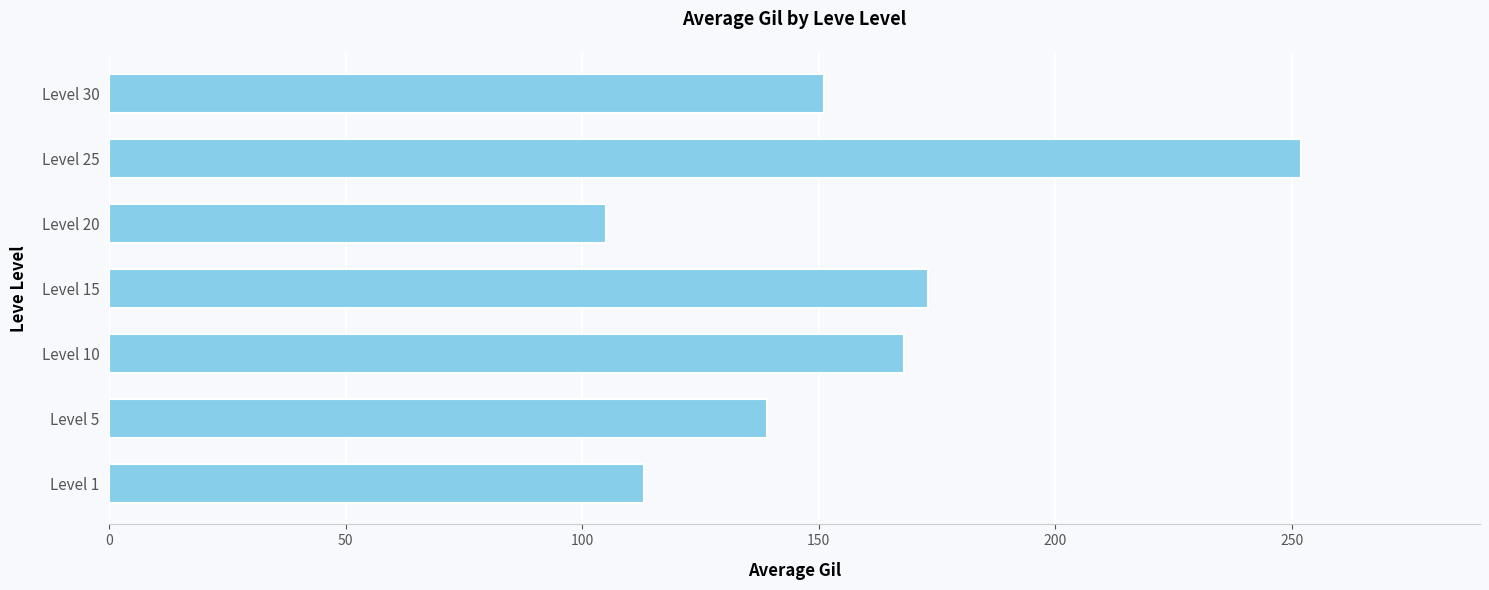

The chart shows a value of 105 at Level 20. True or false?

True